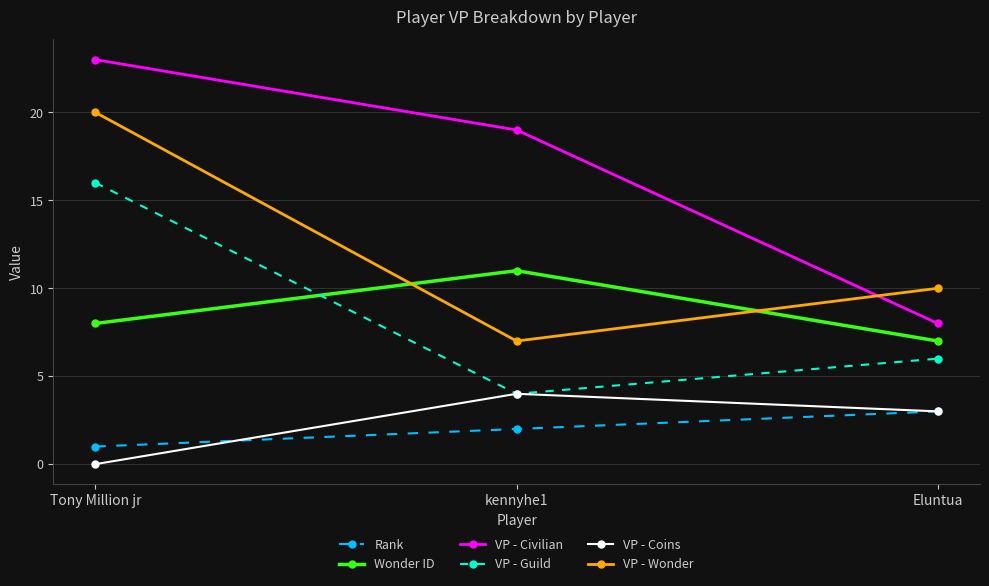

What are all the series names shown in the legend?

Rank, Wonder ID, VP - Civilian, VP - Guild, VP - Coins, VP - Wonder